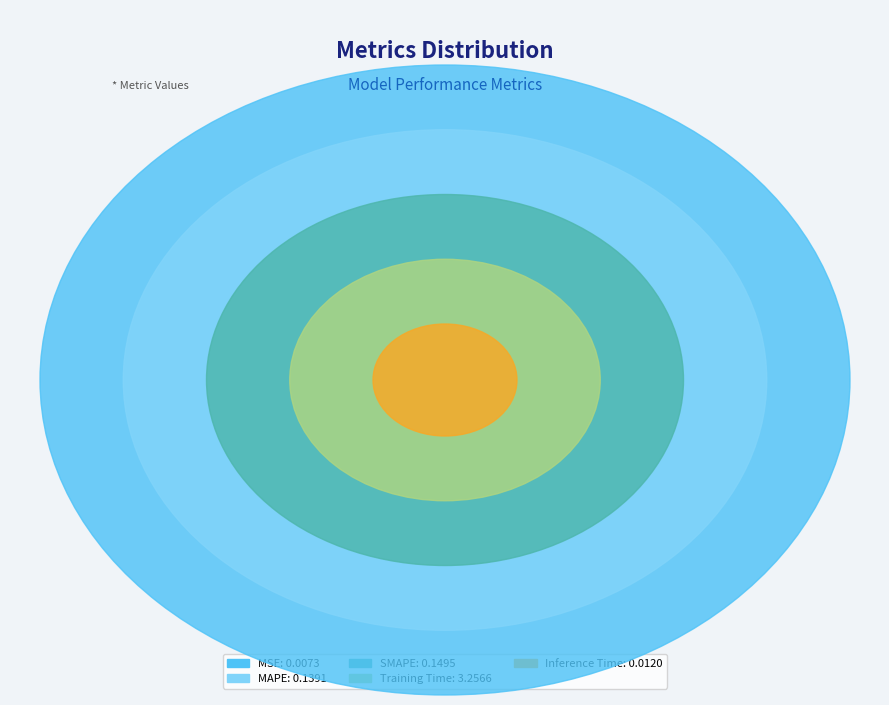

The SMAPE slice represents 1% of the pie. True or false?

False